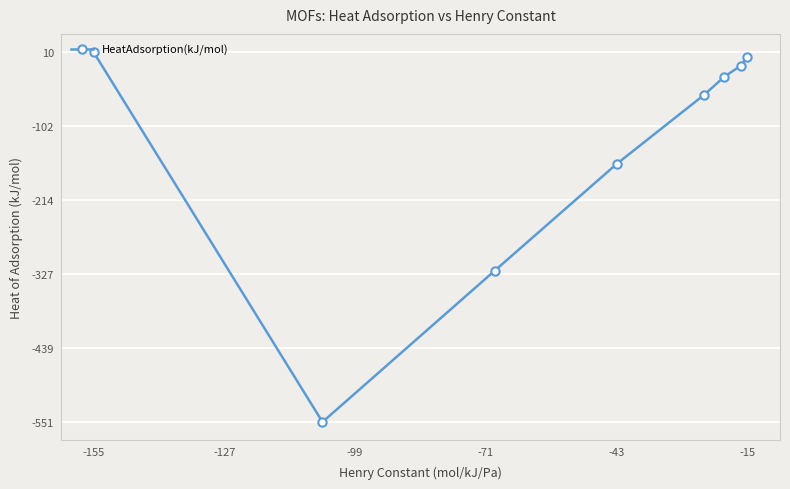

How many values are above zero?

2